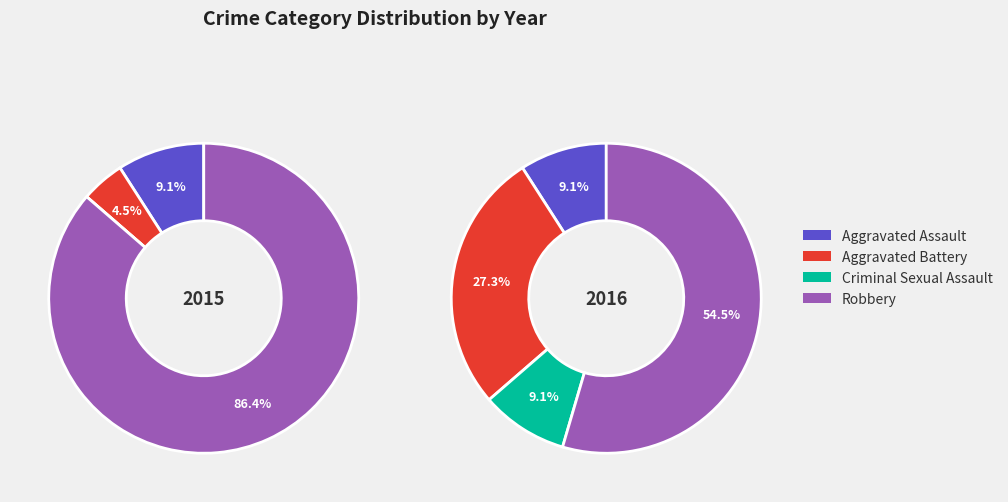

How many slices are in this pie chart?

4